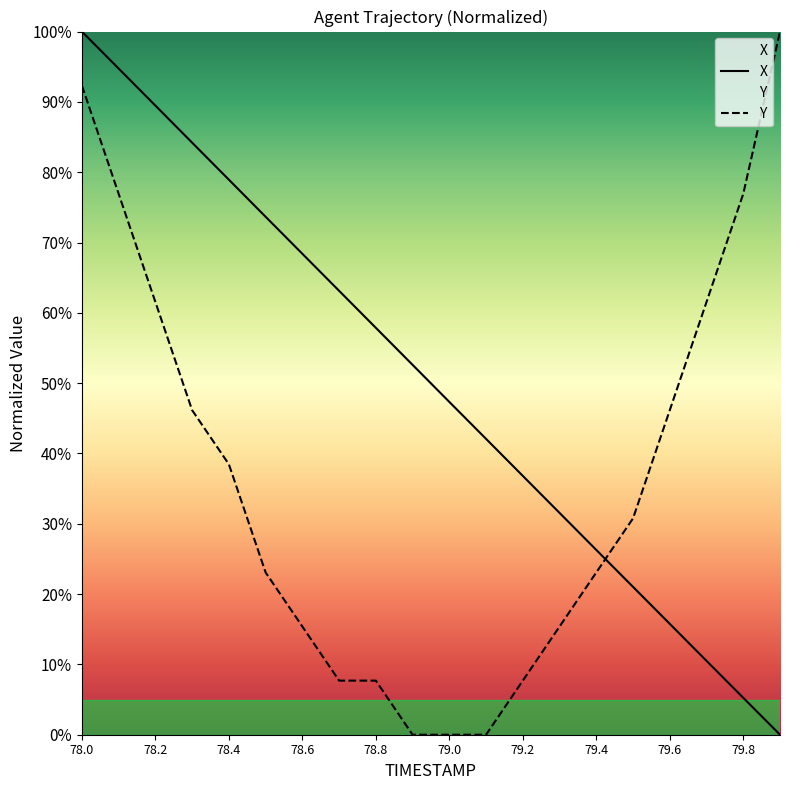

The value of Y at 78.7 is 4.4. True or false?

False